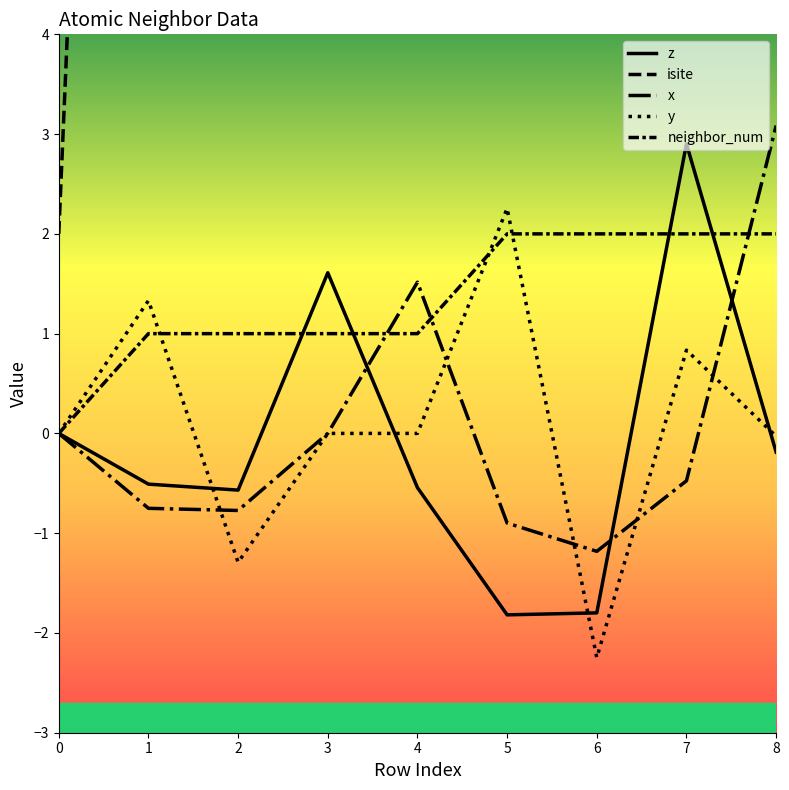

How many values in neighbor_num are above zero?

8